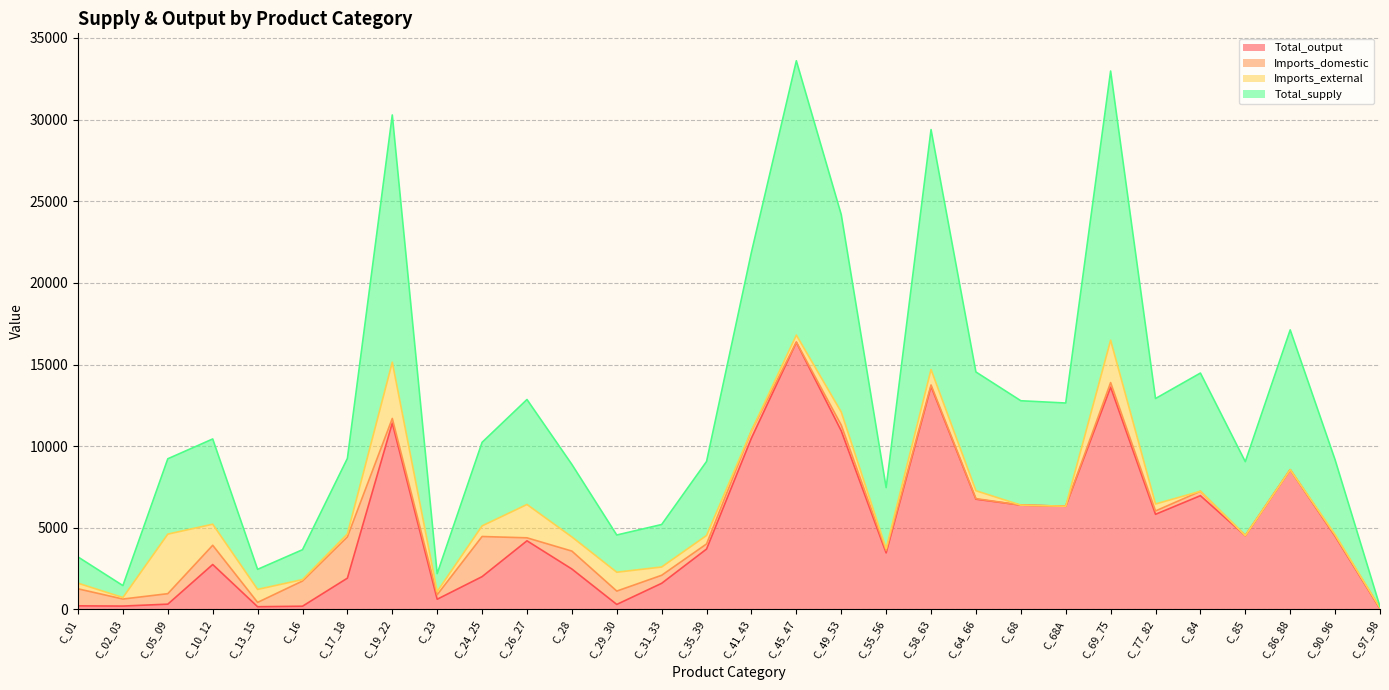

Does the chart have visible grid lines?

Yes